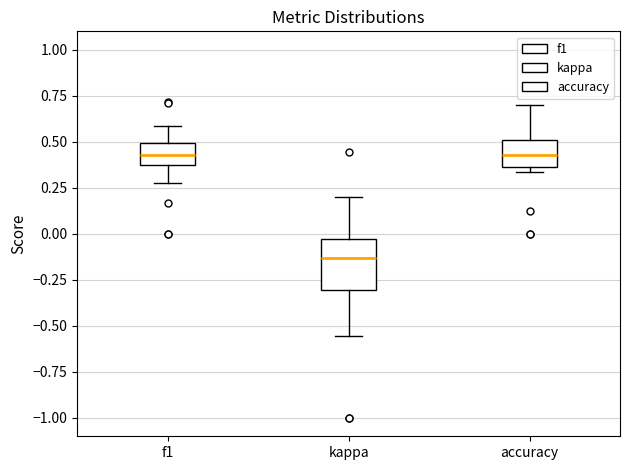

Which box's median line is the lowest?

kappa